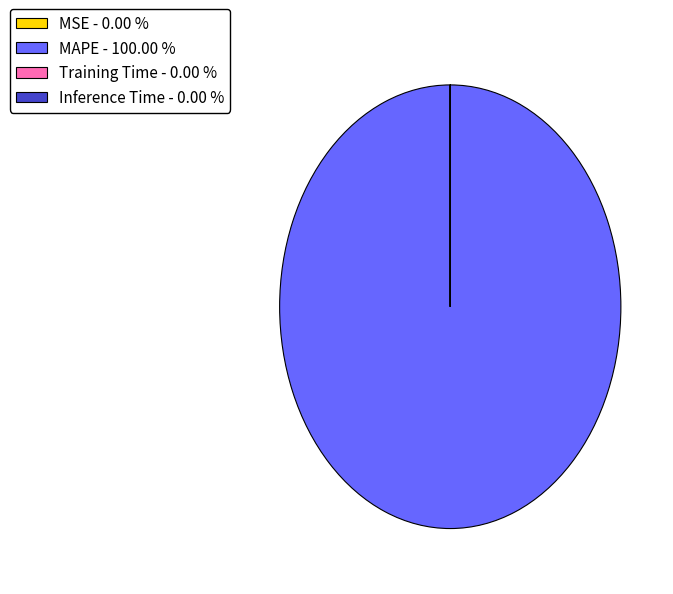

Which slice represents more than half of the pie?

MAPE